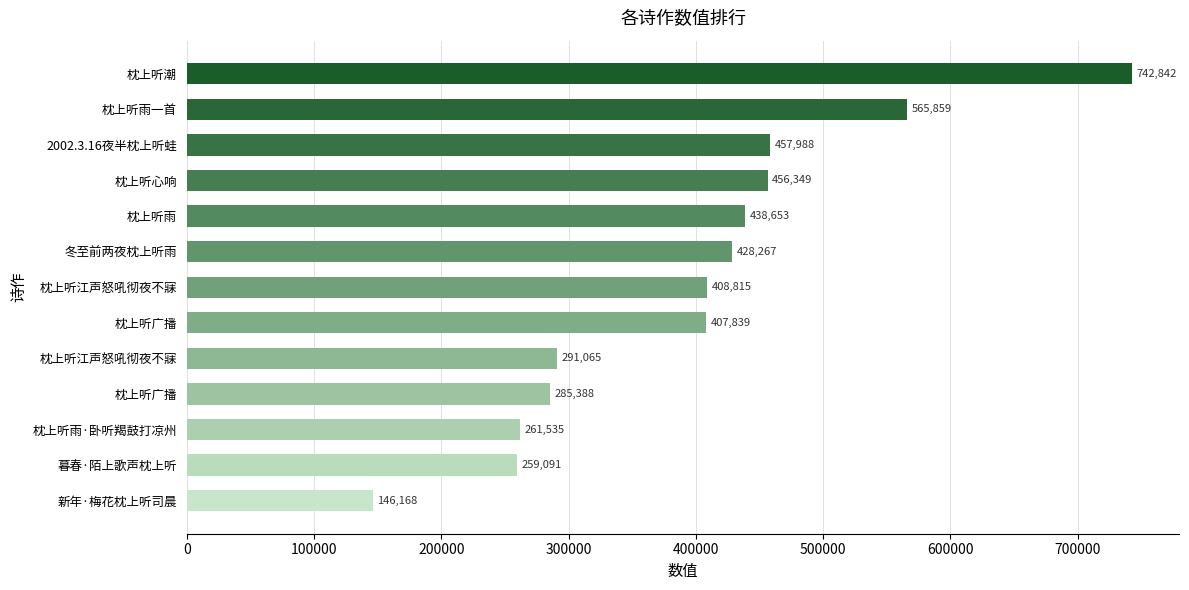

Rank the categories by value from lowest to highest.

新年·梅花枕上听司晨, 暮春·陌上歌声枕上听, 枕上听雨·卧听羯鼓打凉州, 枕上听广播, 枕上听江声怒吼彻夜不寐, 枕上听广播, 枕上听江声怒吼彻夜不寐, 冬至前两夜枕上听雨, 枕上听雨, 枕上听心响, 2002.3.16夜半枕上听蛙, 枕上听雨一首, 枕上听潮